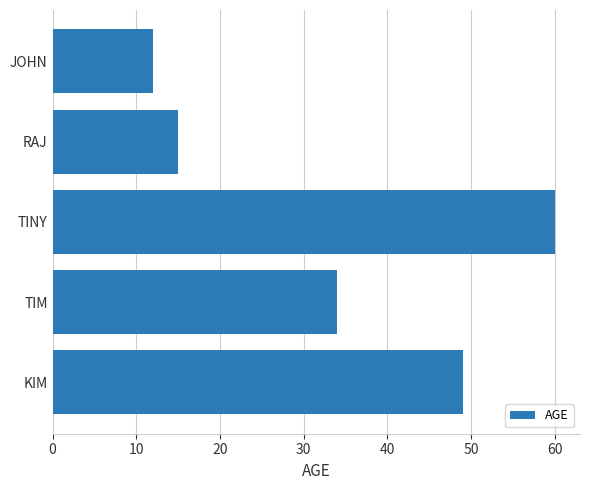

Where is the data nearest to the value 36?

TIM